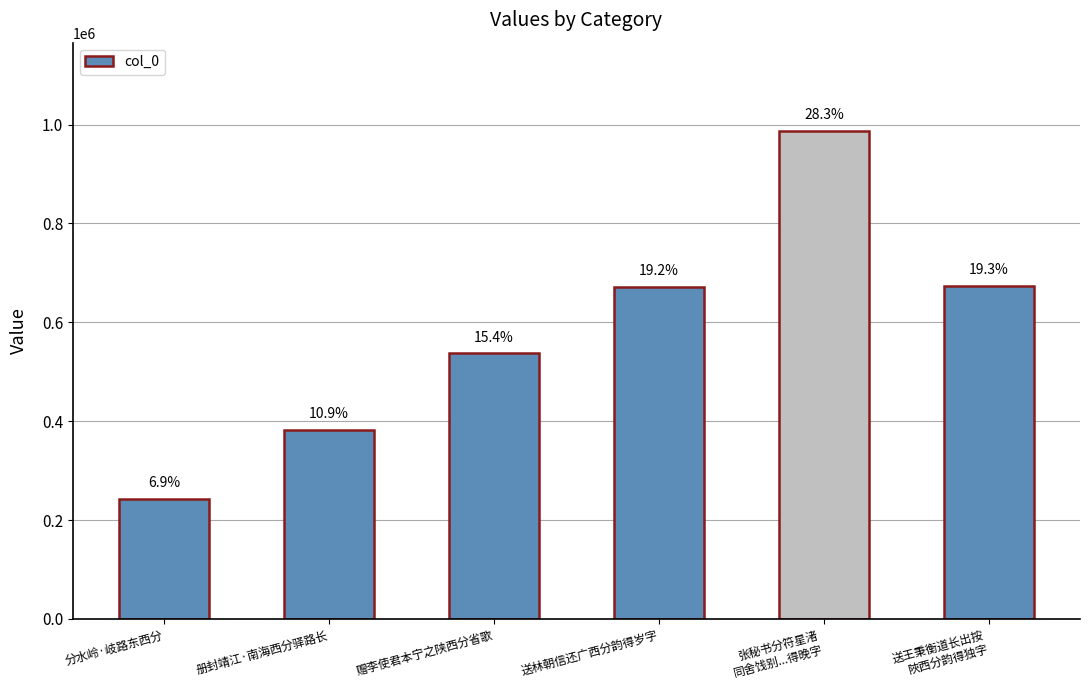

What is the label of the 2nd bar from the right?

张秘书分符星渚
同舍饯别...得晚字